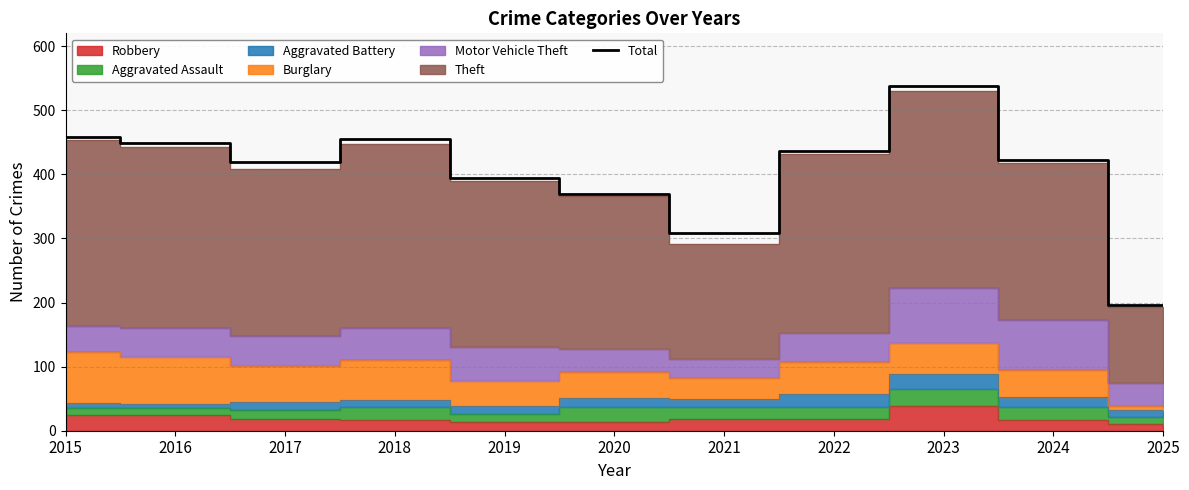

What is the minimum value shown in the chart?

196